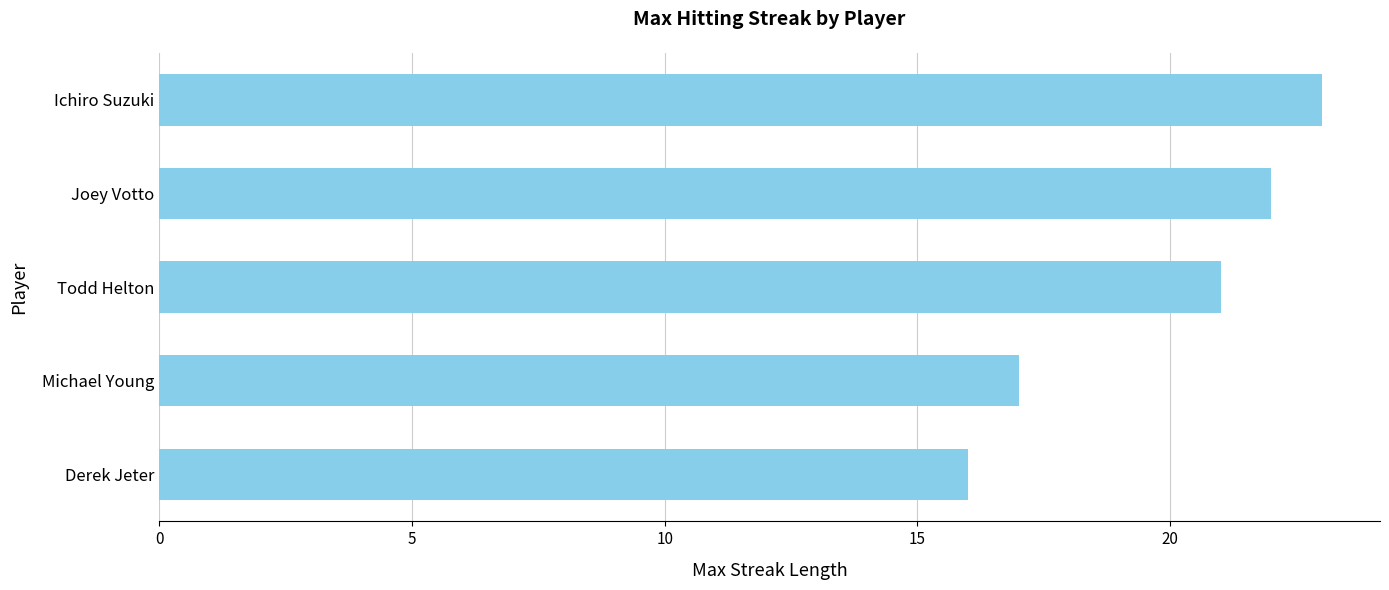

What is the change in value from Joey Votto to Michael Young?

-5